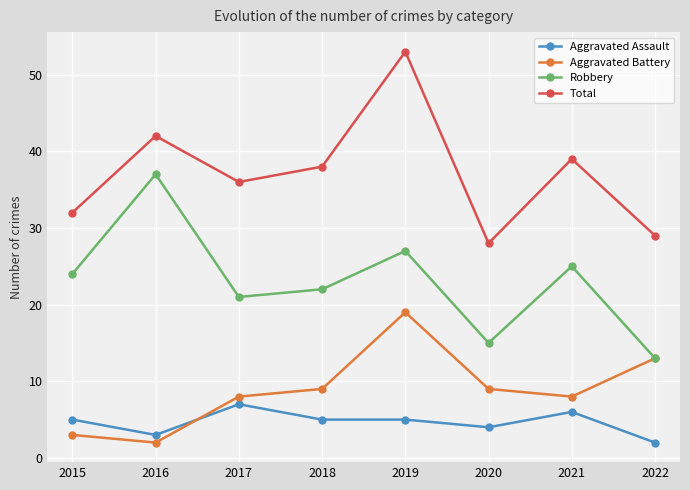

How many series are shown in this chart?

4